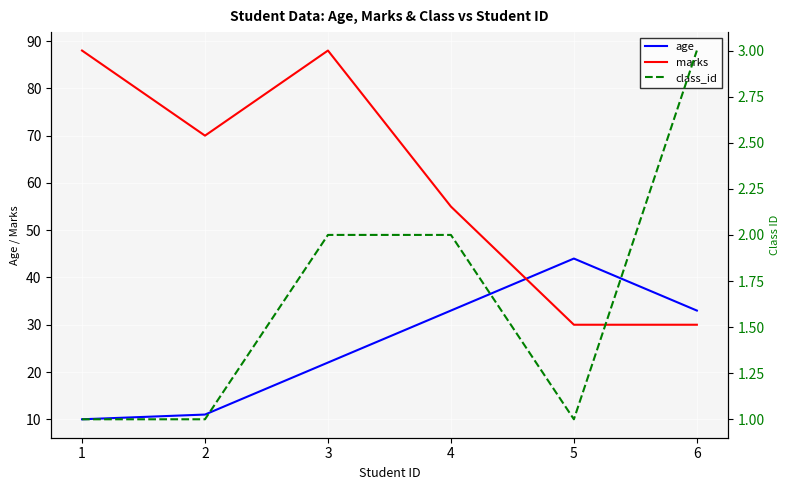

What is the difference between the second highest and minimum values in the class_id series?

1